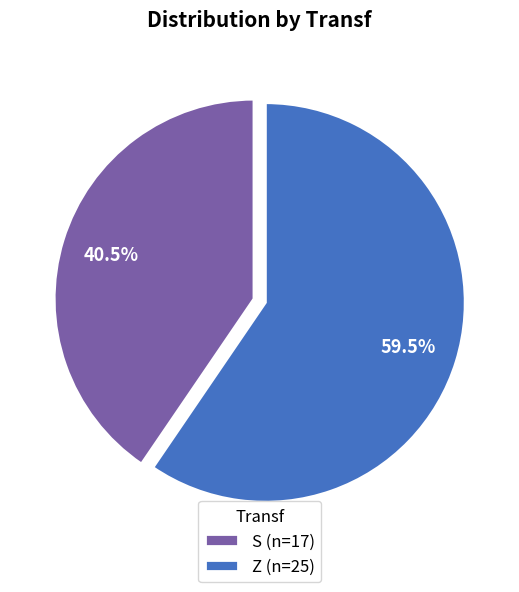

Is Z (n=25) the majority of the pie?

Yes